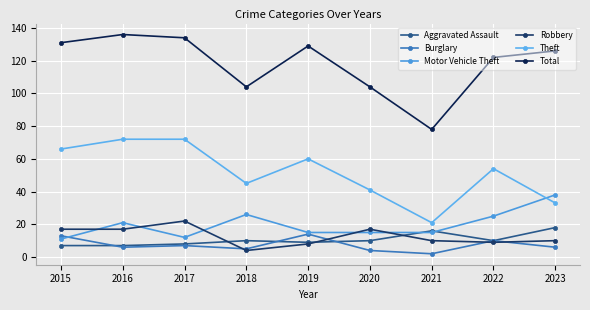

Is the value of Motor Vehicle Theft at 2018 greater than the value of Burglary at 2019?

Yes